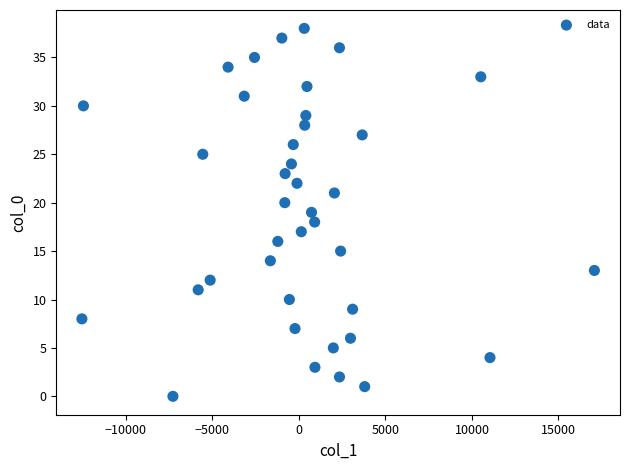

What is the range of Y values (max minus min)?

38